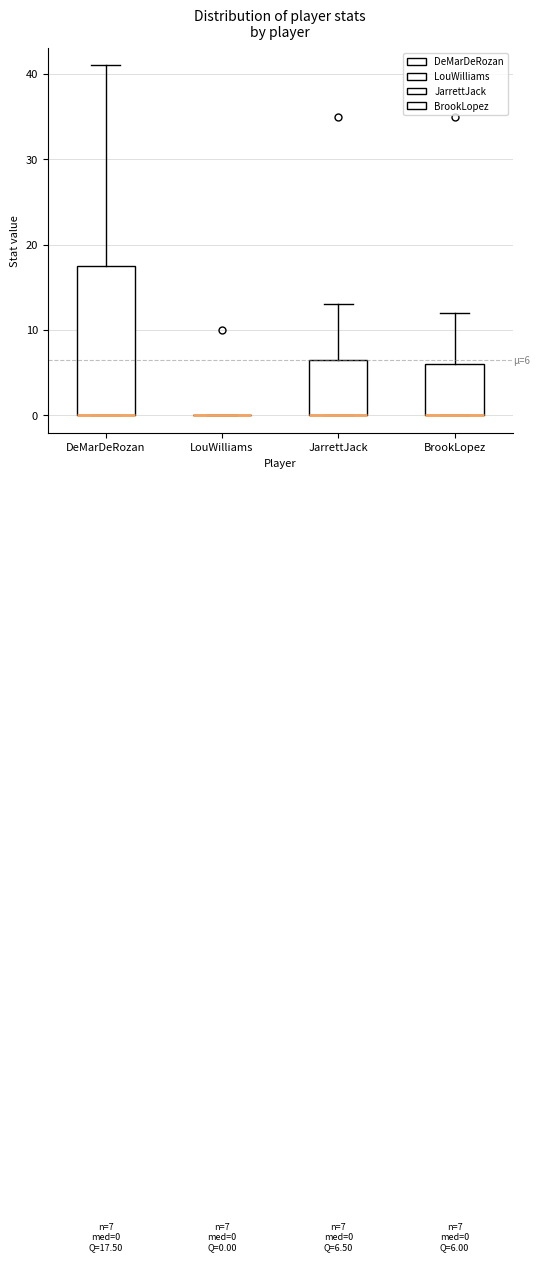

Which box is the tallest, from its lower edge to its upper edge?

DeMarDeRozan